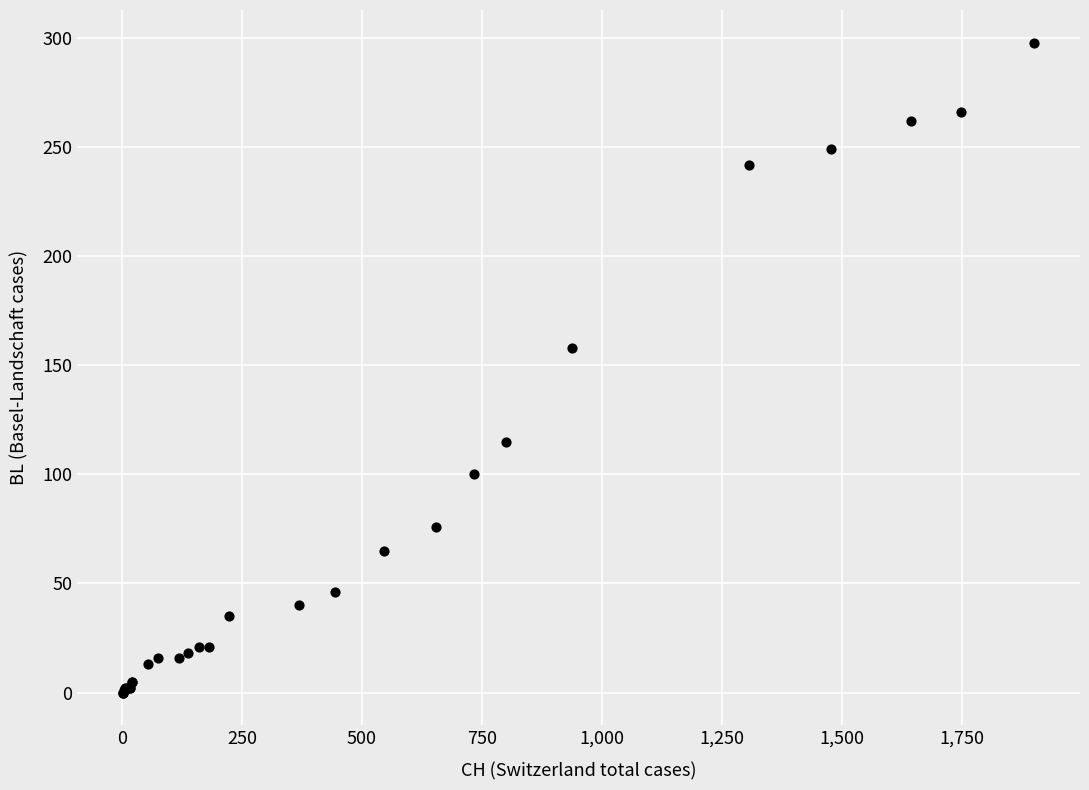

What Y value in the scatter plot is closest to 149?

158